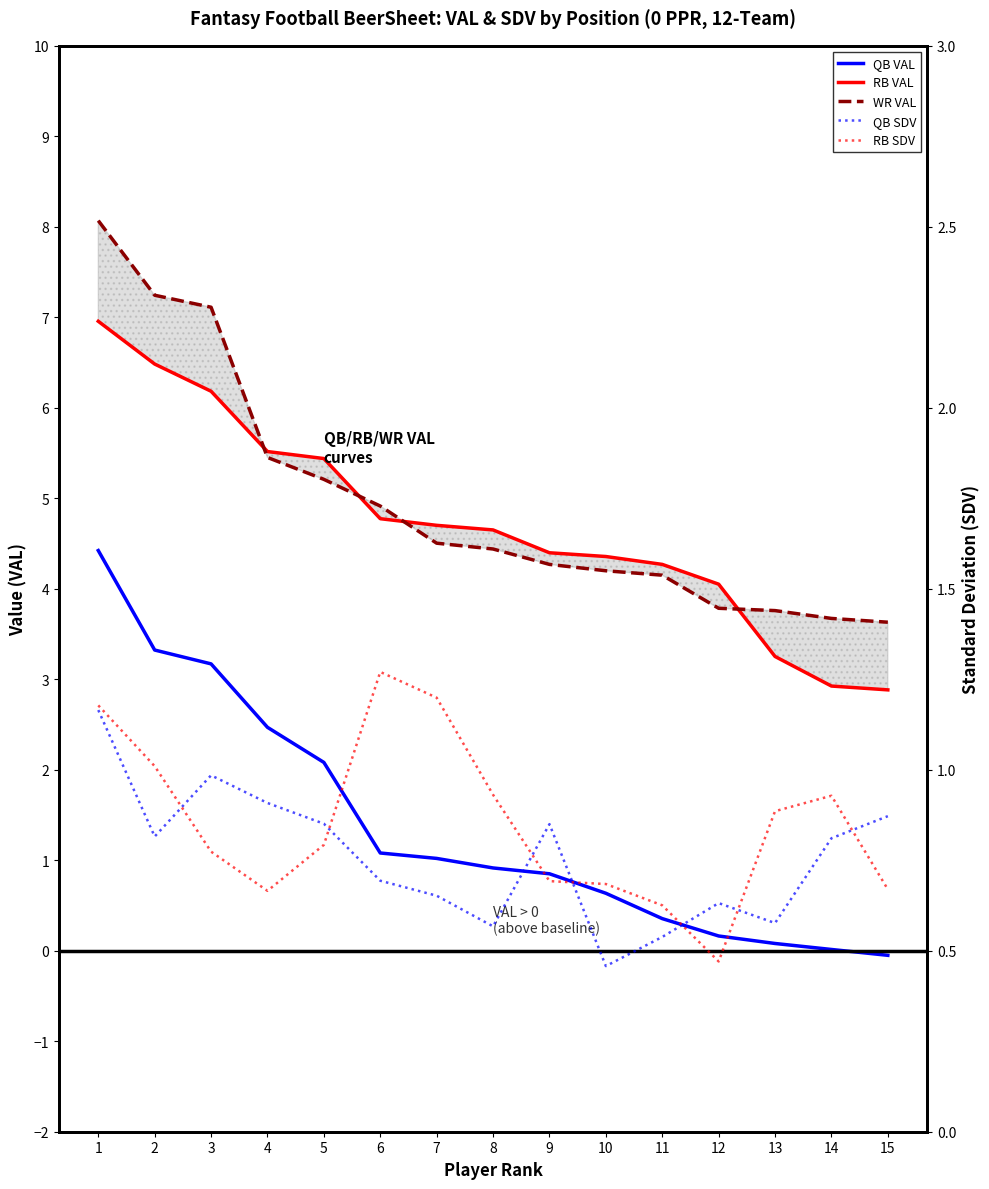

How many intersections are there between QB SDV and RB SDV?

7